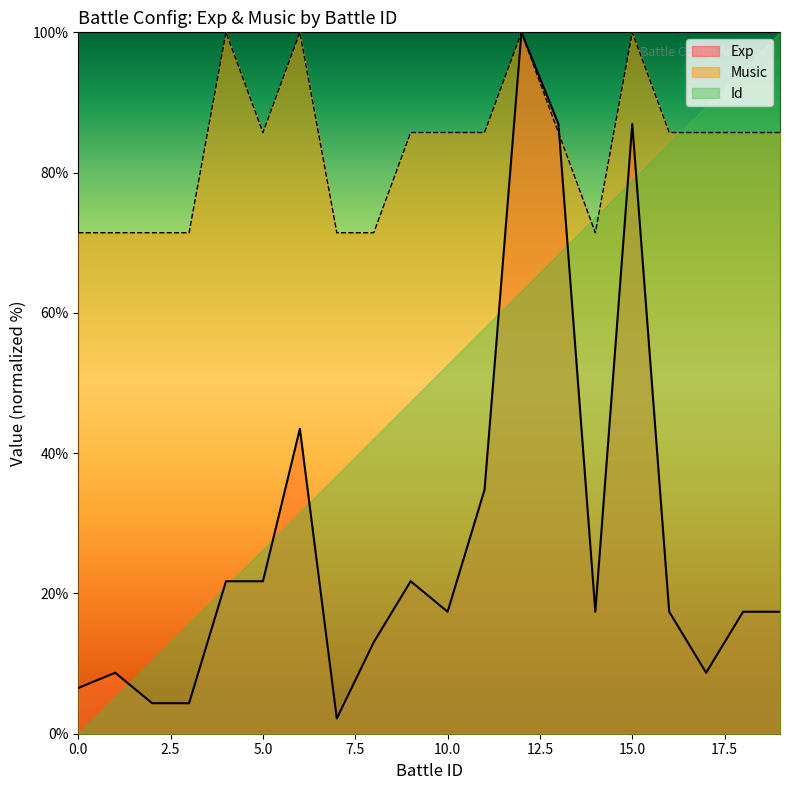

At which label does Exp first exceed 17?

4